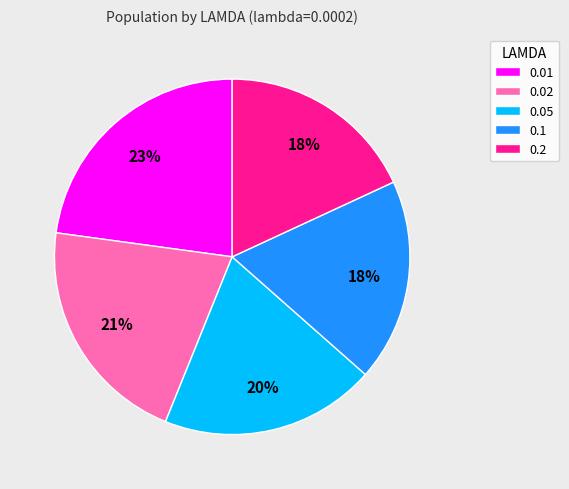

Count the number of slices in the pie.

5